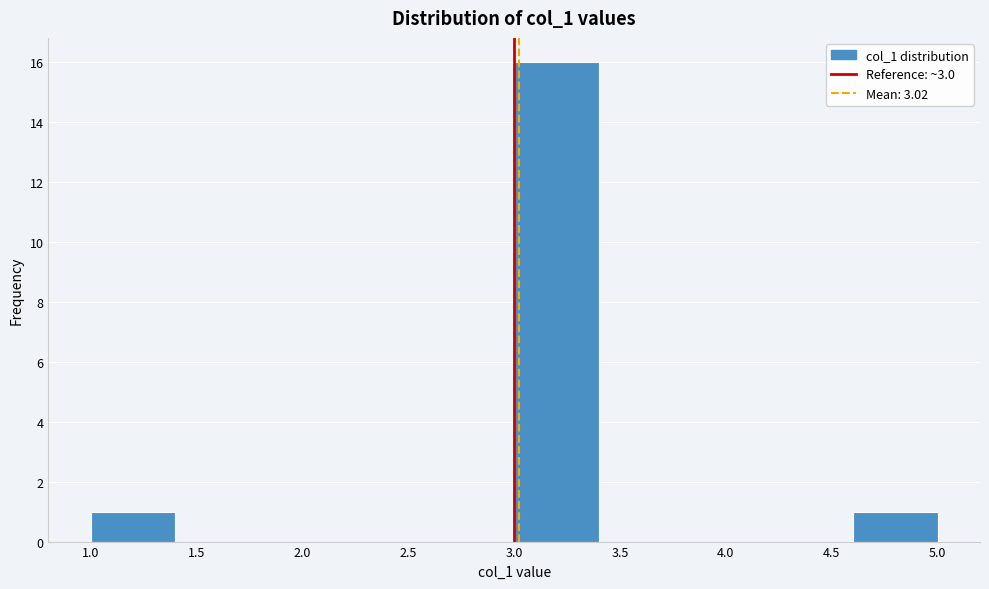

Reading left to right, list every bar in this chart as the range it spans on the x-axis followed by its height. The values are not printed on the chart, so give them approximately, as read against the axis.

1.0 to 1.4: 1
1.4 to 1.8: 0
1.8 to 2.2: 0
2.2 to 2.6: 0
2.6 to 3.0: 0
3.0 to 3.4: 16
3.4 to 3.8: 0
3.8 to 4.2: 0
4.2 to 4.6: 0
4.6 to 5.0: 1